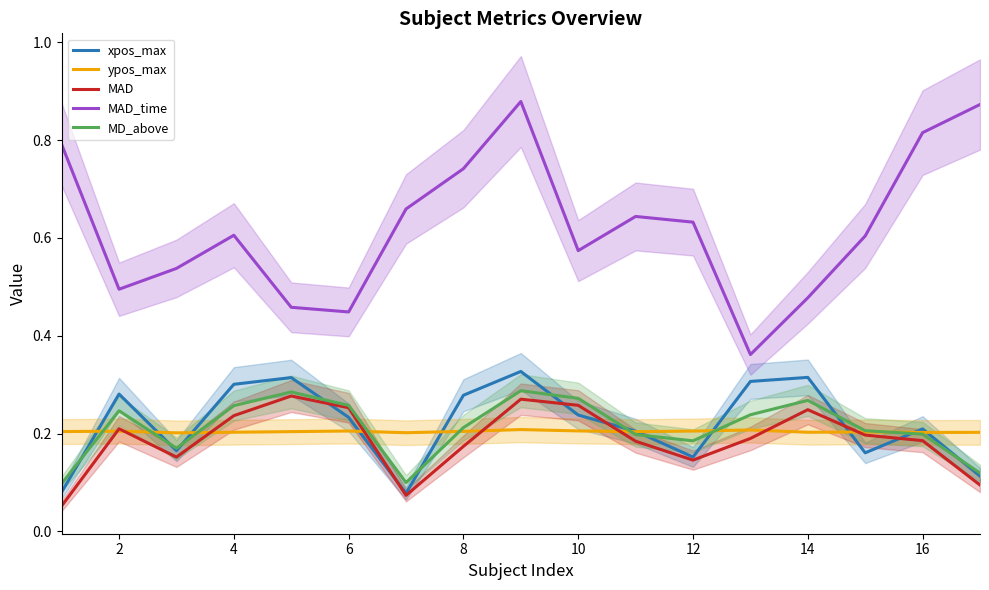

True or false: MAD_time and xpos_max cross at least once.

False